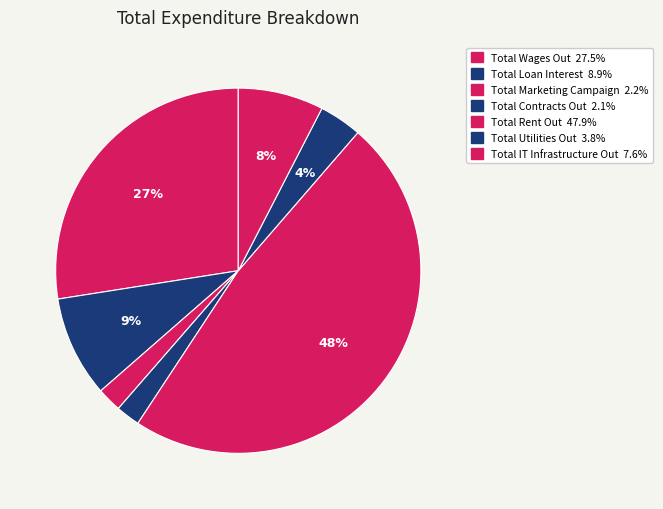

How much of the chart is everything except Total Rent Out?

52.1%